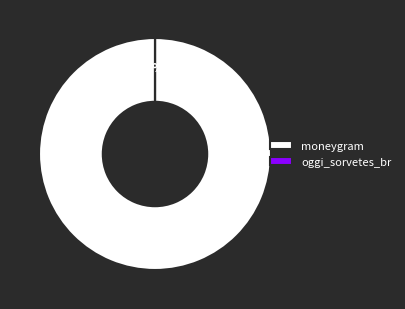

Is it true that moneygram is 95% of the pie?

False